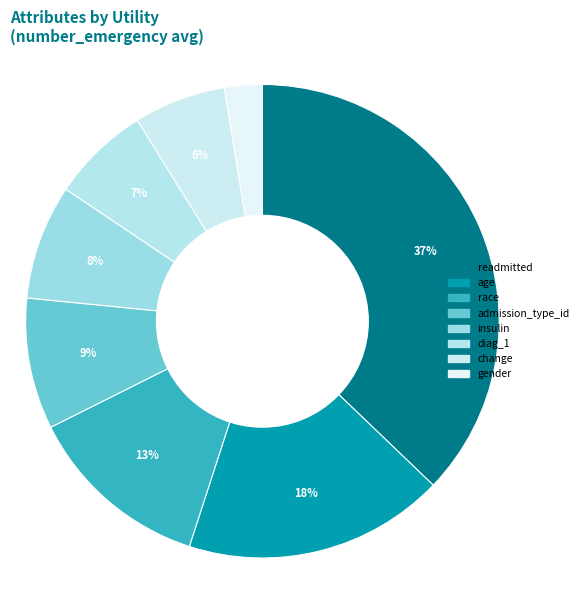

Which category has the smallest portion of the pie?

gender